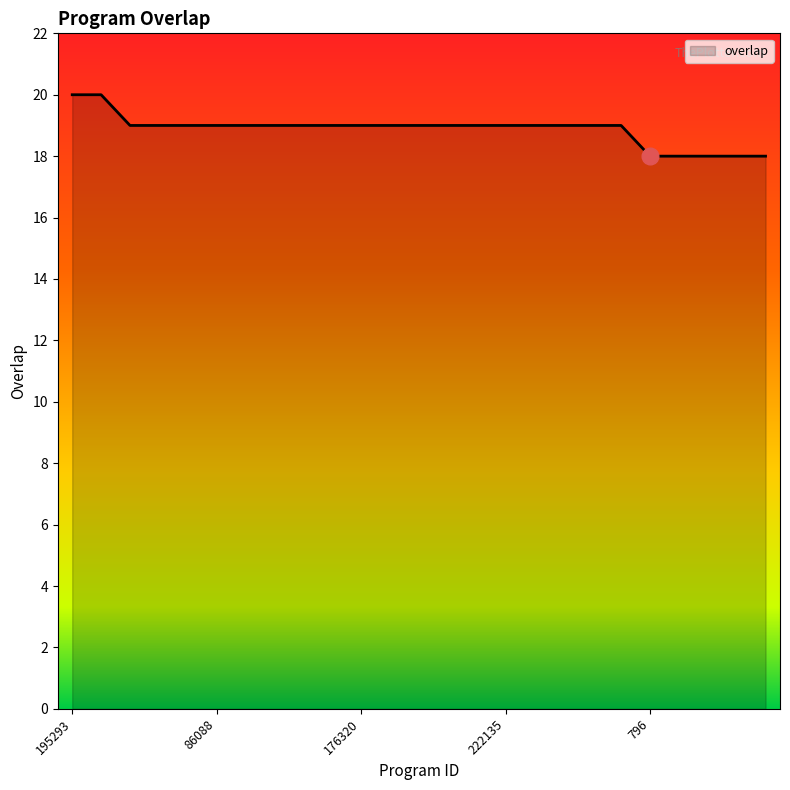

What is the smallest value displayed?

18